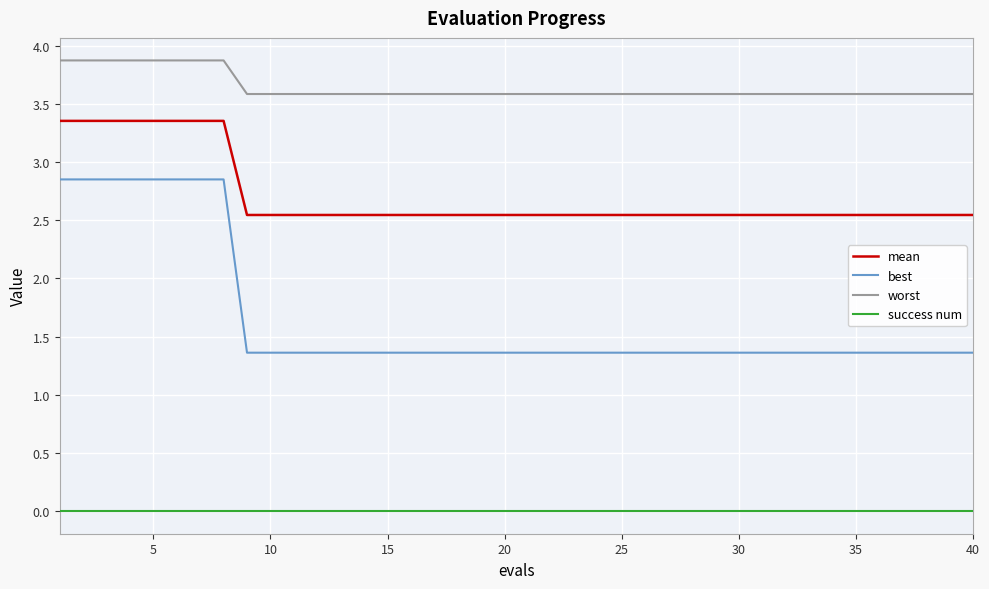

What is the difference between the maximum and minimum values in the best series?

1.5